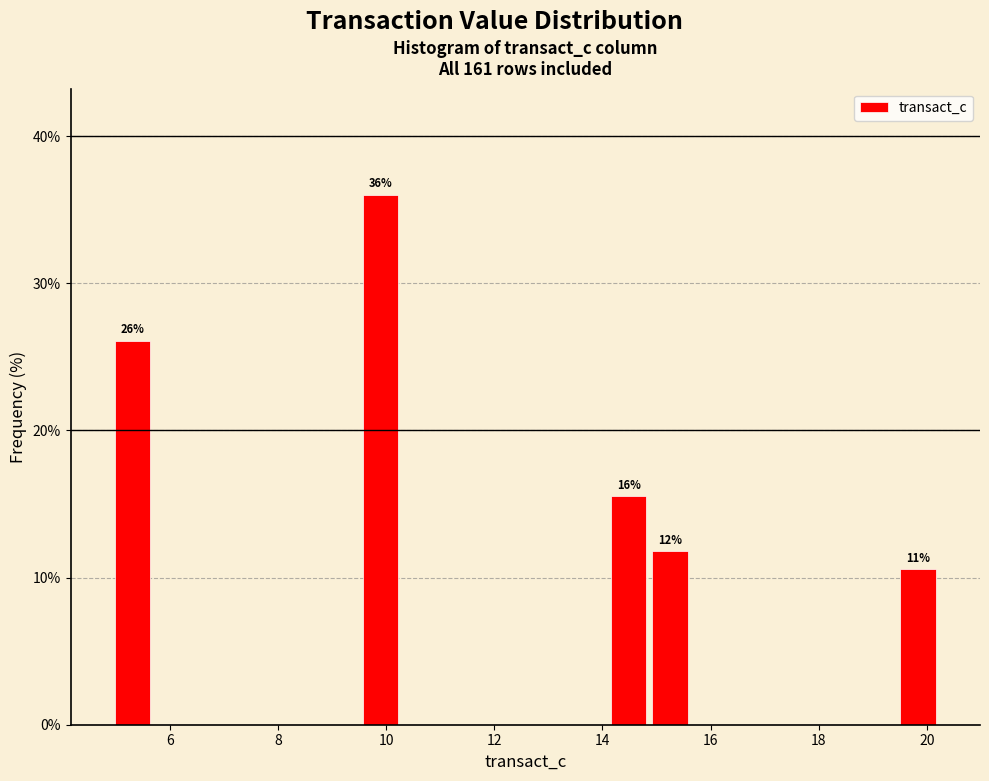

Around what value on the x-axis is the tallest bar? Give the approximate position of its centre, as read against the axis.

10.0